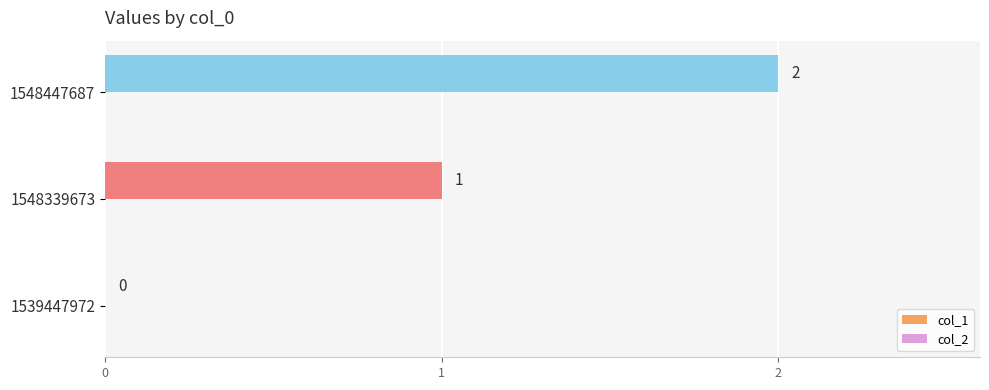

How many values are between 0 and 2?

3